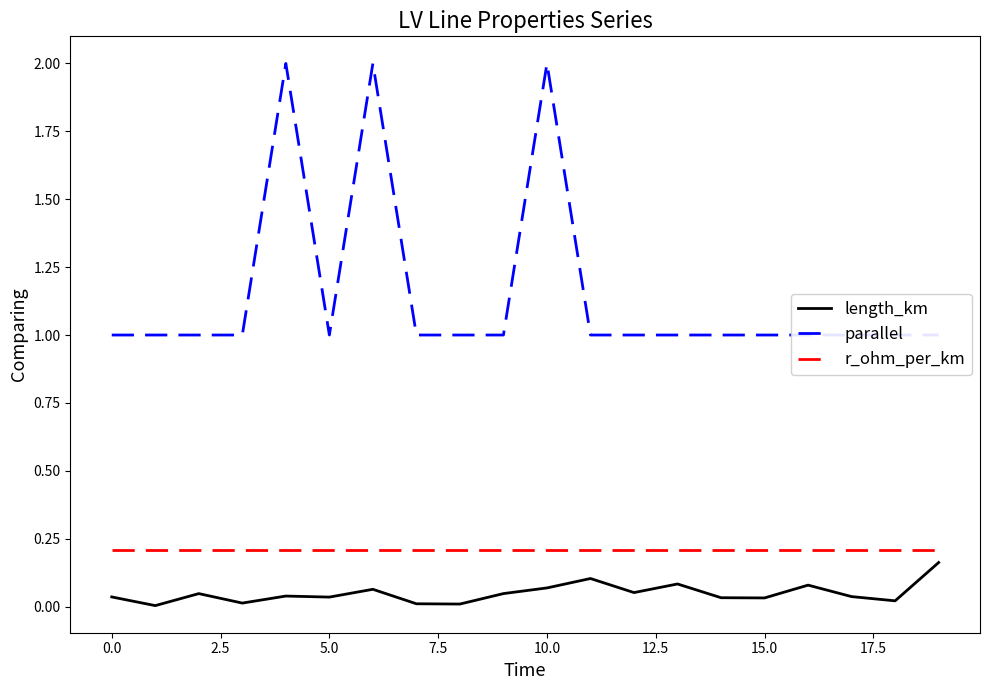

At how many categories does at least one series exceed 0?

20